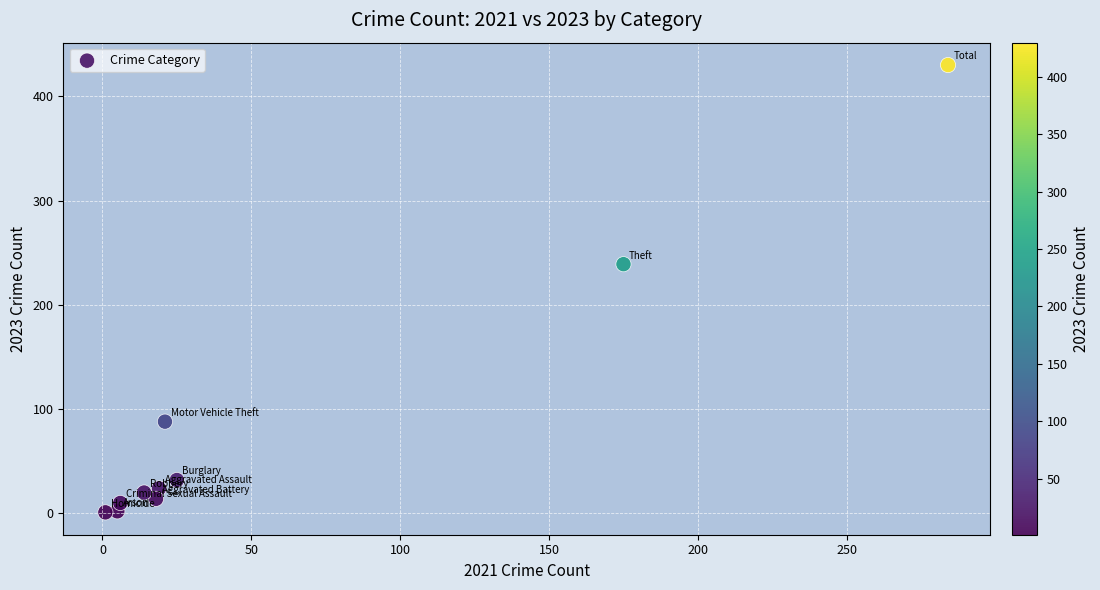

What is the range of Y values (max minus min)?

429